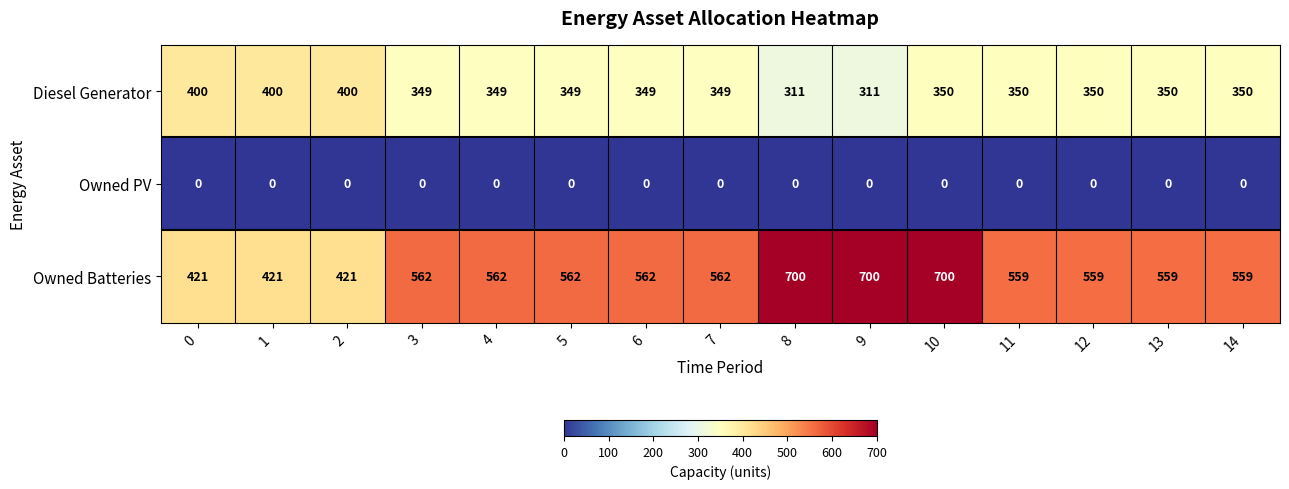

Read the Owned Batteries value at 0, to the nearest 50.

400